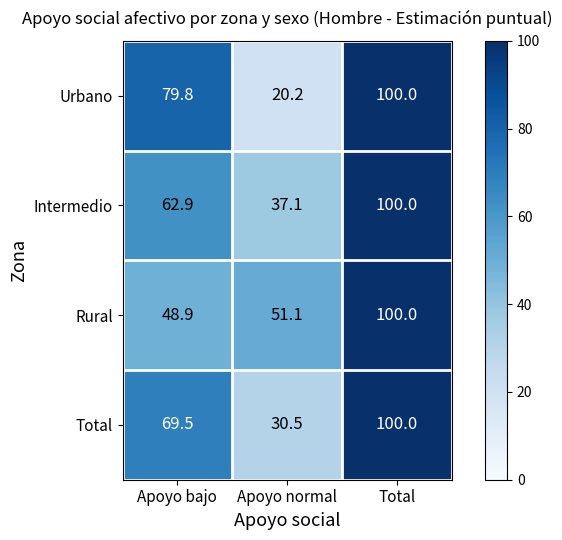

Reading left to right, extract all data points from this chart.

Urbano: 79.8	20.2	100.0
Intermedio: 62.9	37.1	100.0
Rural: 48.9	51.1	100.0
Total: 69.5	30.5	100.0